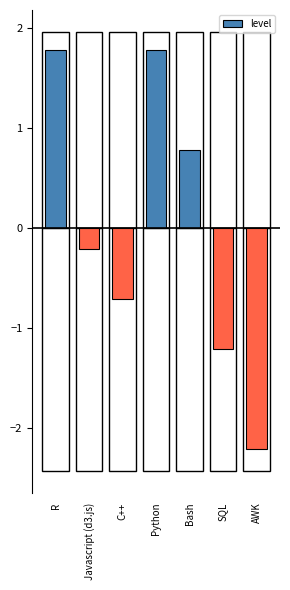

How many distinct data groups are displayed?

1